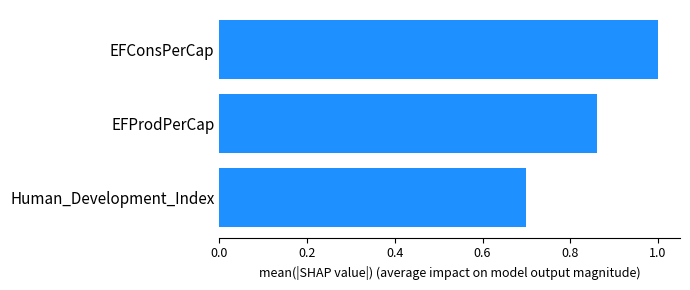

True or false: the data shows 1.0 at Human_Development_Index.

False